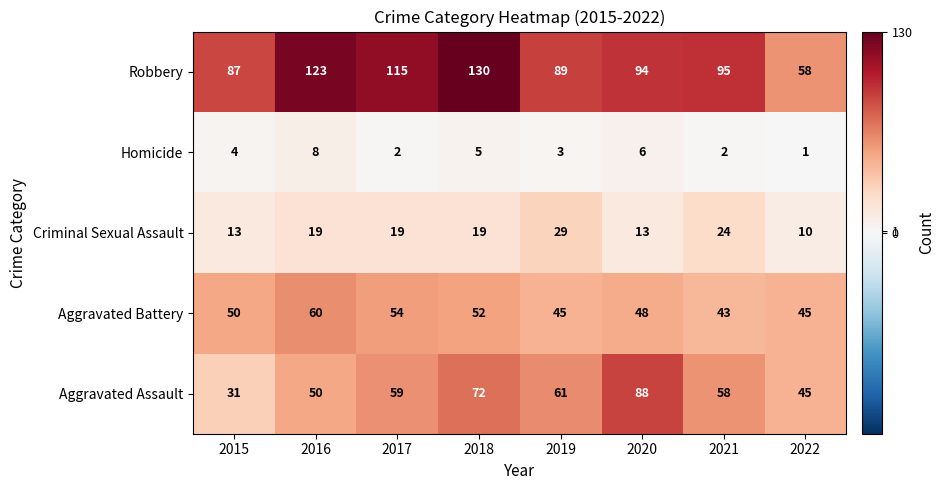

Count the number of categories in the chart.

8